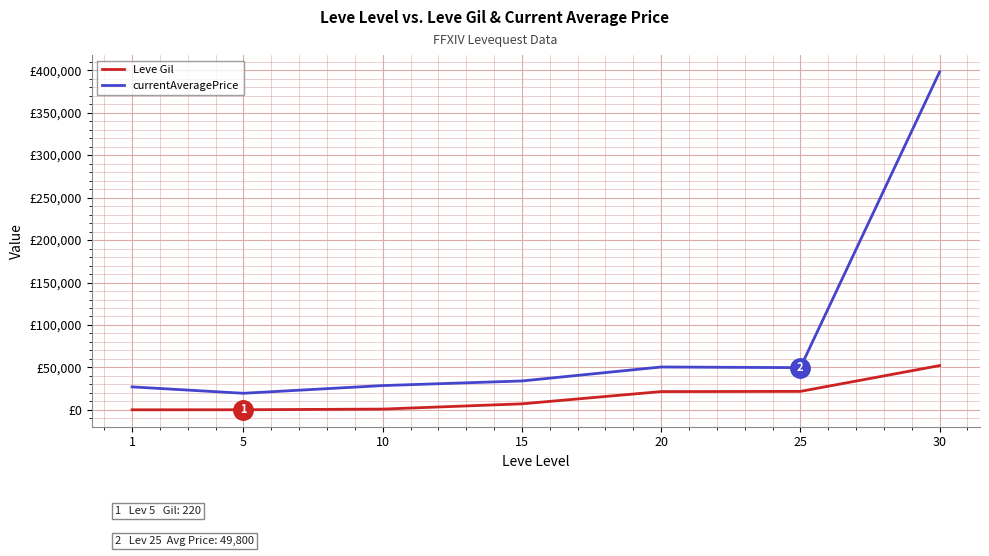

Which series has the largest total across all categories?

currentAveragePrice